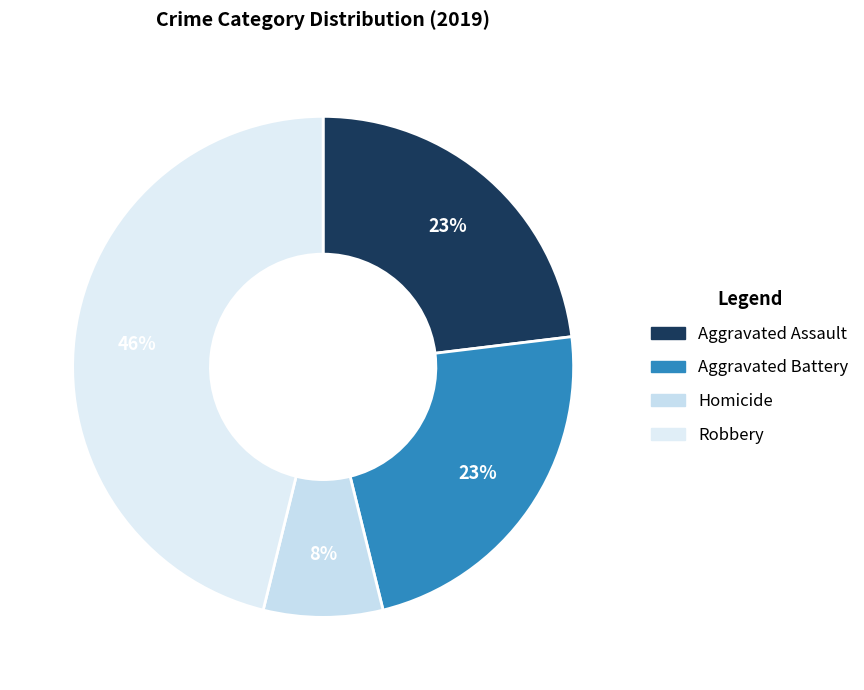

To the nearest percent, what is the average slice percentage?

25%